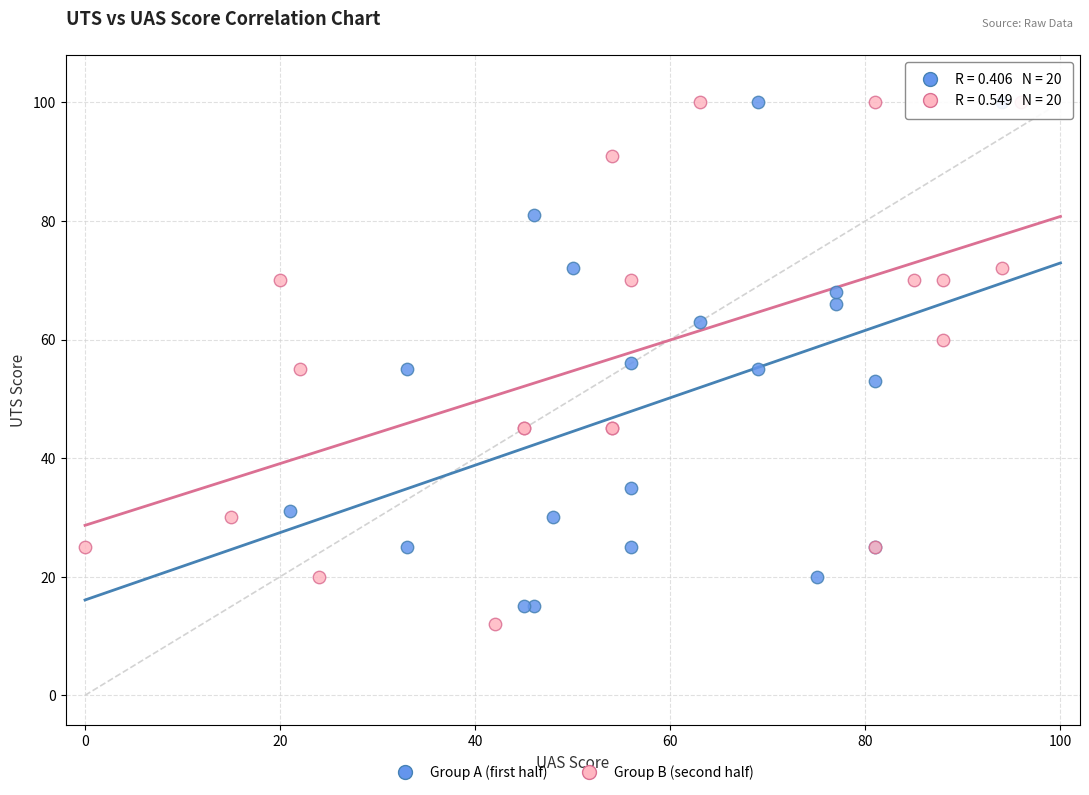

Which series contains the lowest Y value?

Group B (second half)